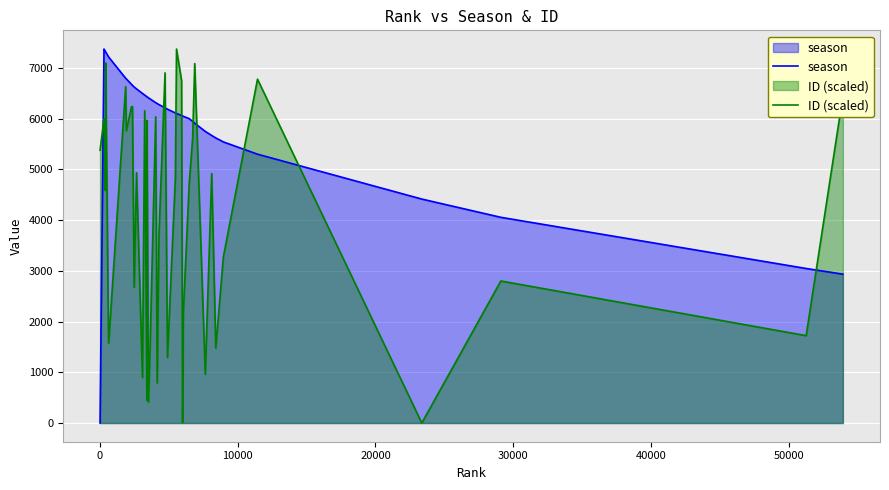

In ID (scaled), how many points are lower than both neighbors (excluding endpoints)?

14